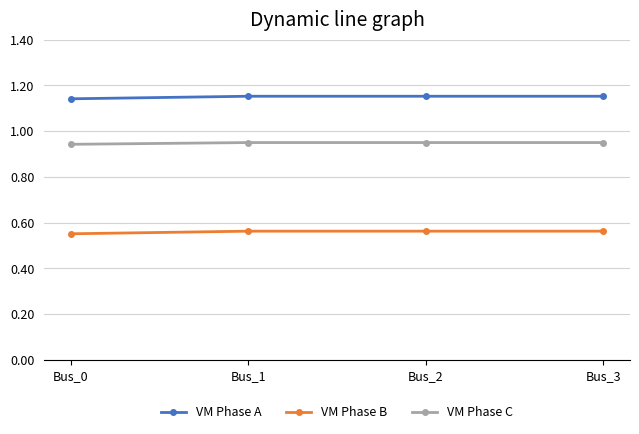

At how many categories does at least one series exceed 0?

4